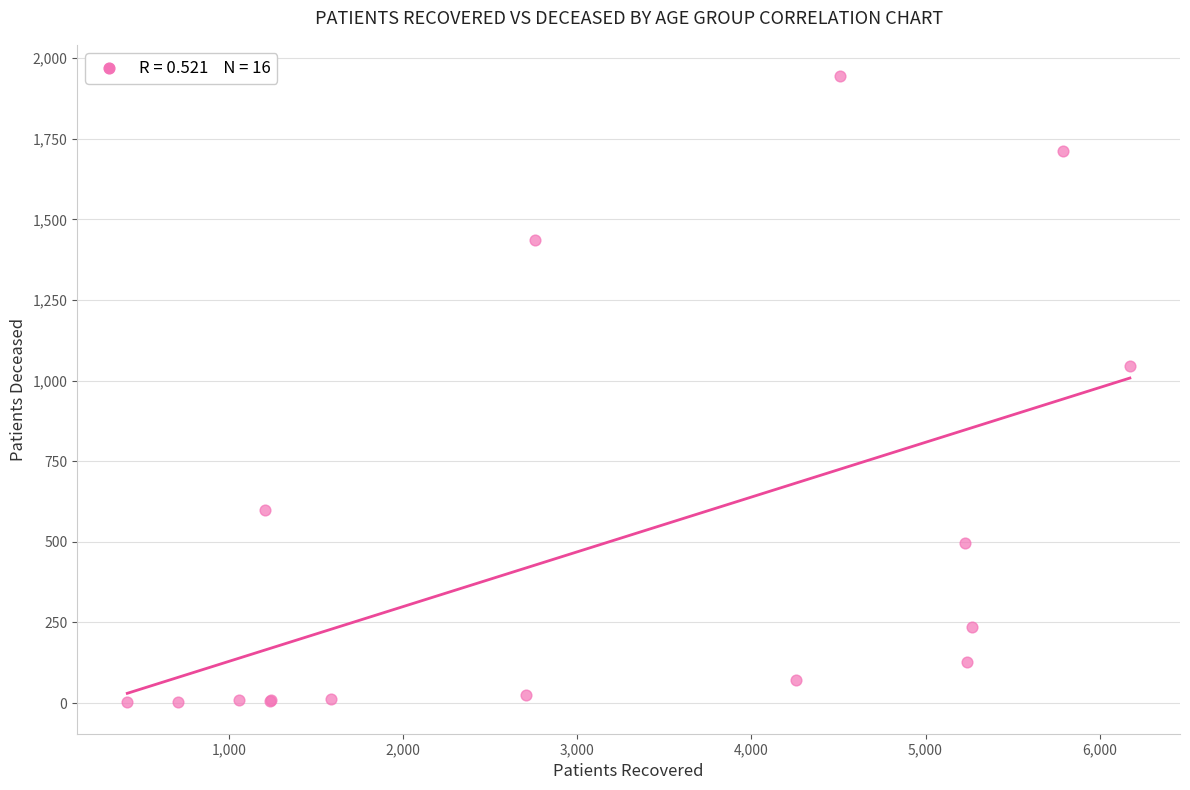

What Y value in the scatter plot is closest to 973?

1045